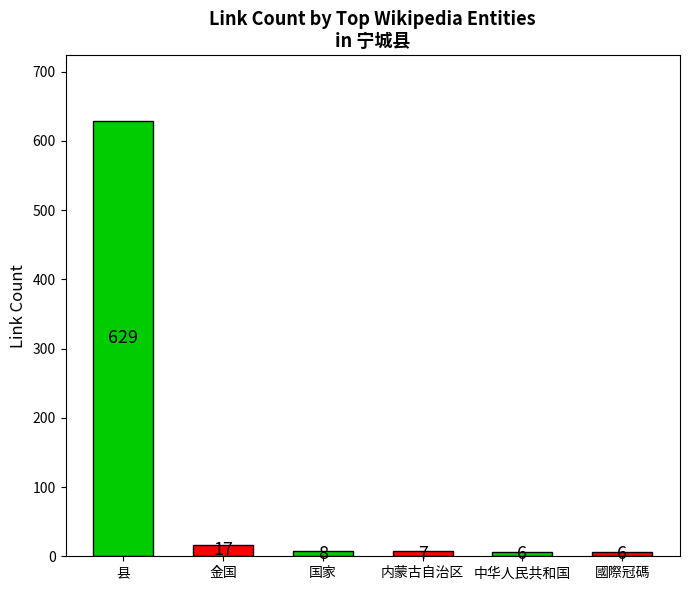

What value does the data have at 中华人民共和国?

6